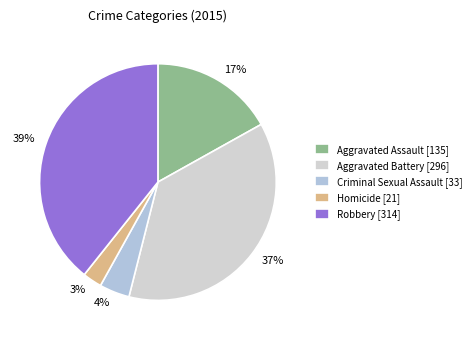

Approximately how many times larger is the value at 39% compared to 37%?

1.1